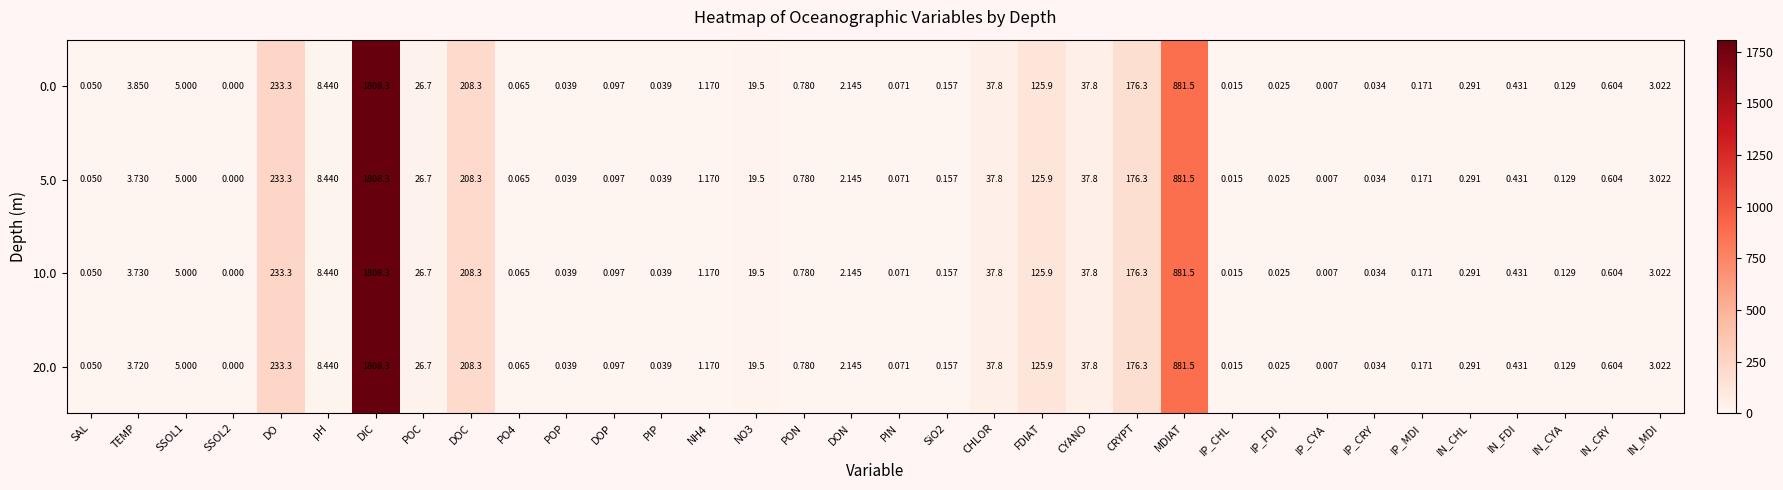

At which category is the sum across all series the highest?

DIC